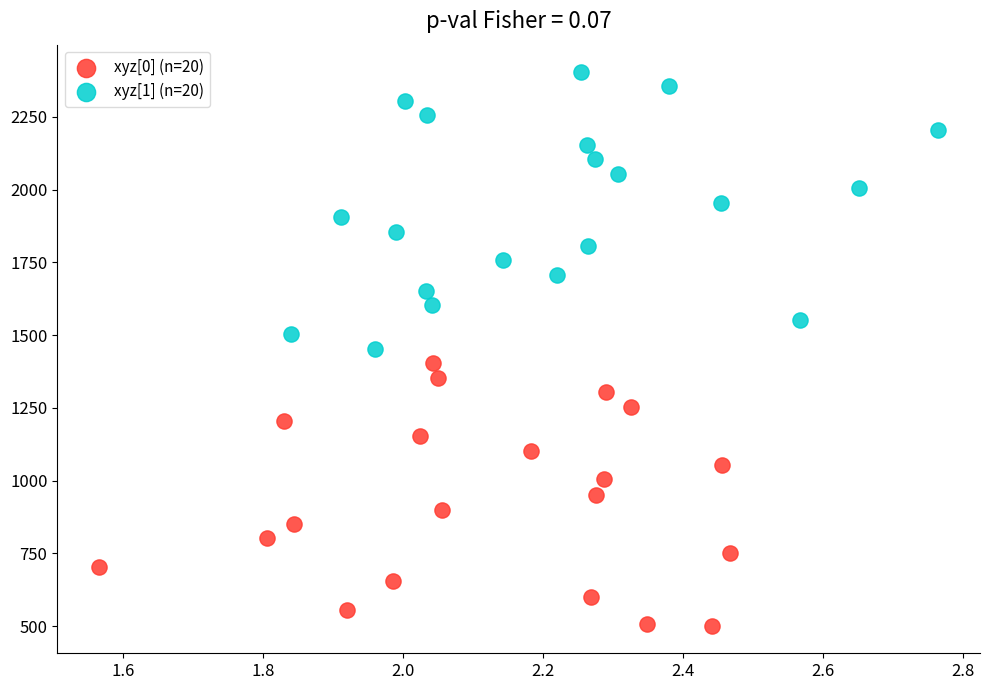

Which series has the largest Y range (max minus min)?

xyz[1] (n=20)